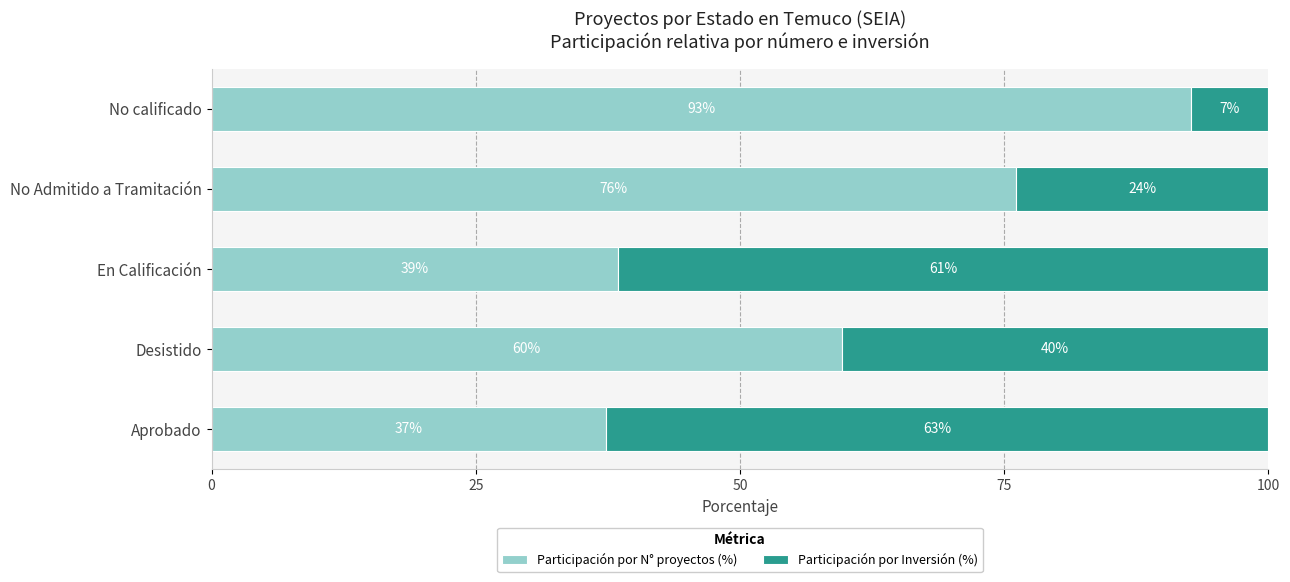

What is the difference between the maximum and minimum values in the Participación por Inversión (%) series?

55.3